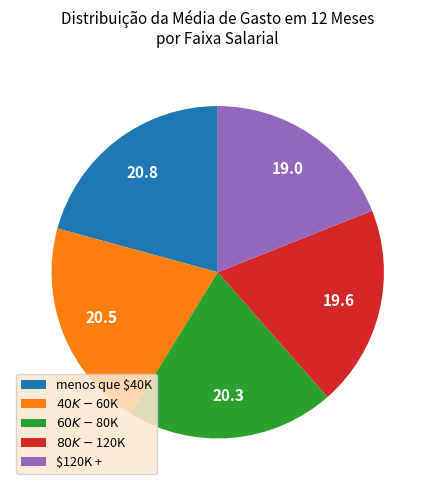

Is there any slice that represents more than half of the pie?

No